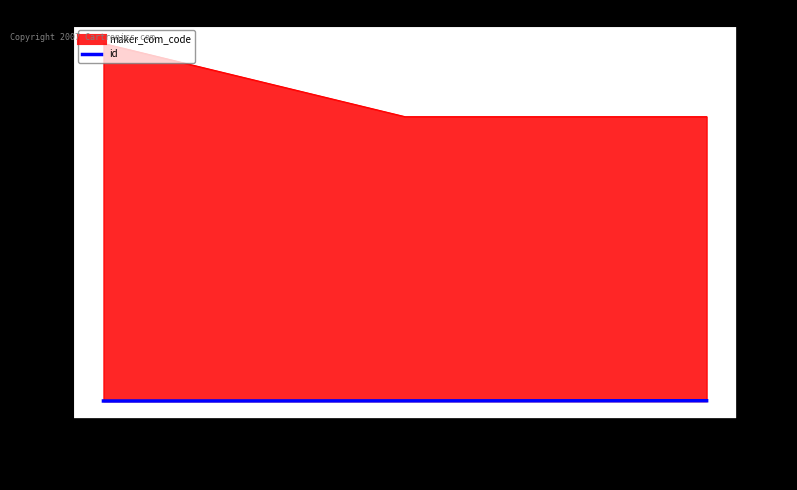

Reading left to right, transcribe all the data shown in this chart.

1	2	3